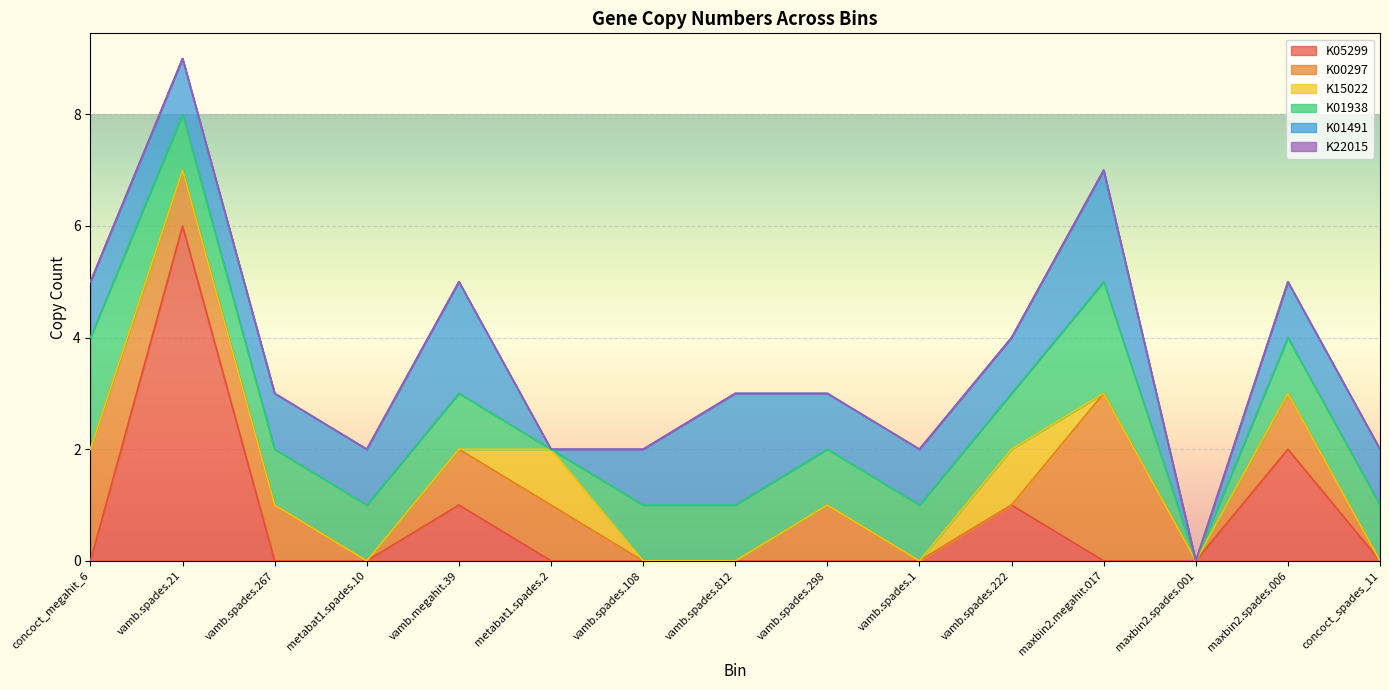

Which series ends up on top after the final intersection of K05299 and K01491?

K01491